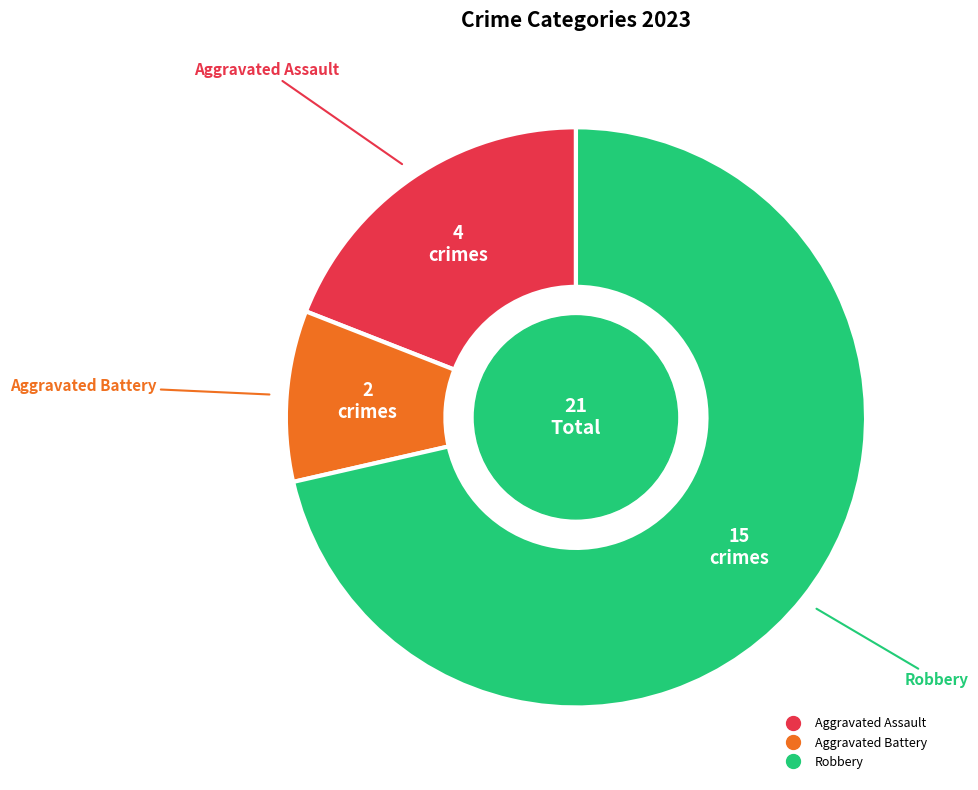

Does any single category account for the majority?

Yes